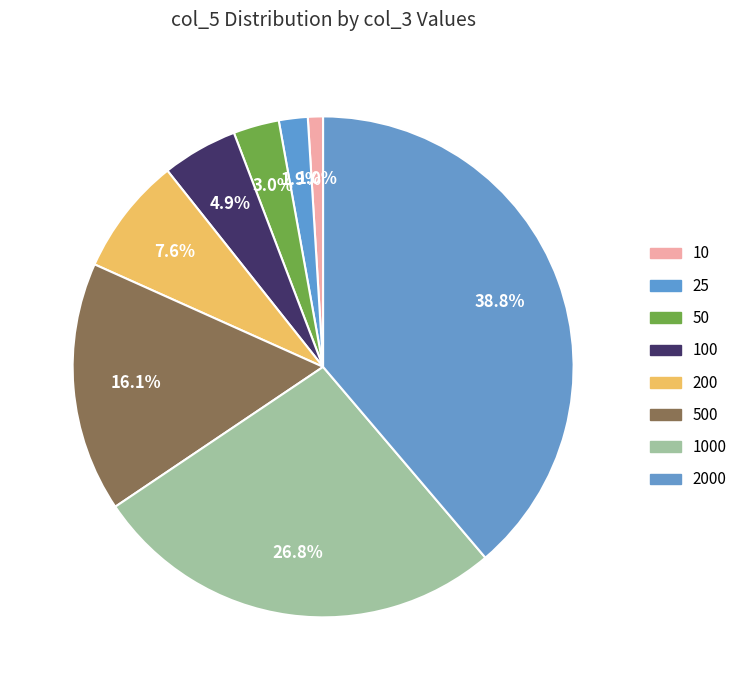

To the nearest percent, what is the average slice percentage?

12%